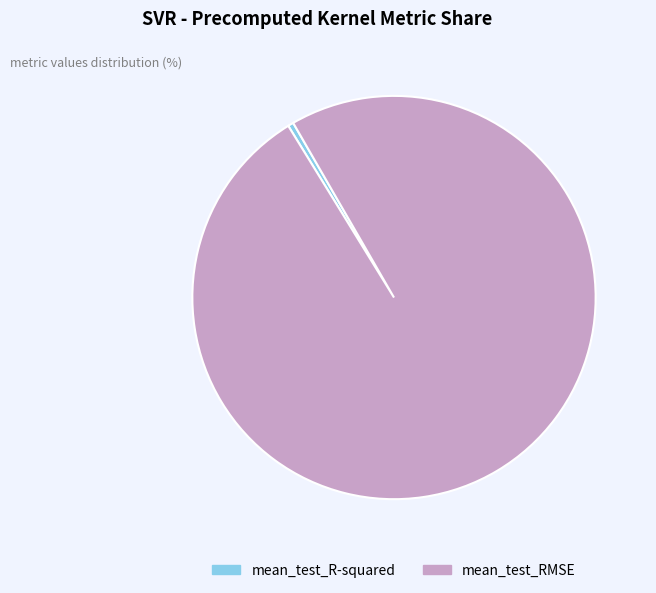

Which category has the smallest portion of the pie?

mean_test_R-squared